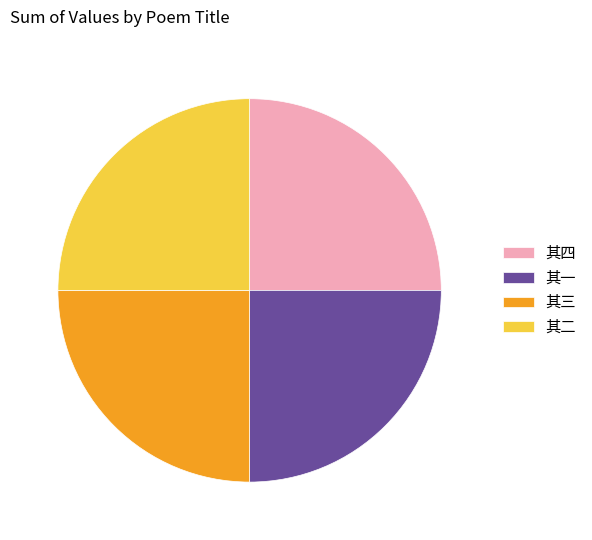

What is the ratio of the value at 其二 to the value at 其一?

1.0